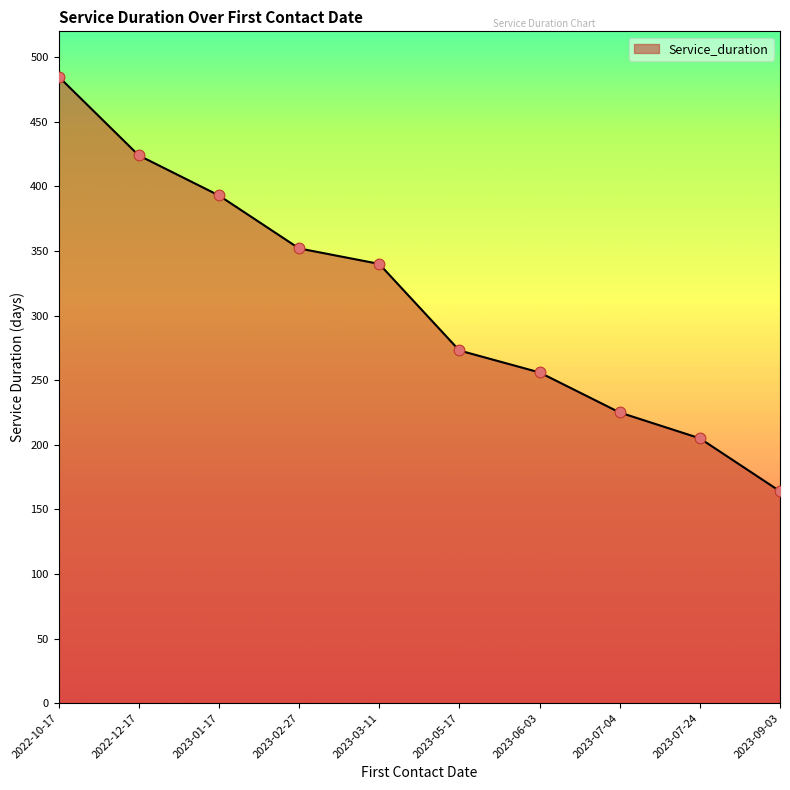

Which has a higher value, 2023-06-03 or 2022-12-17?

2022-12-17